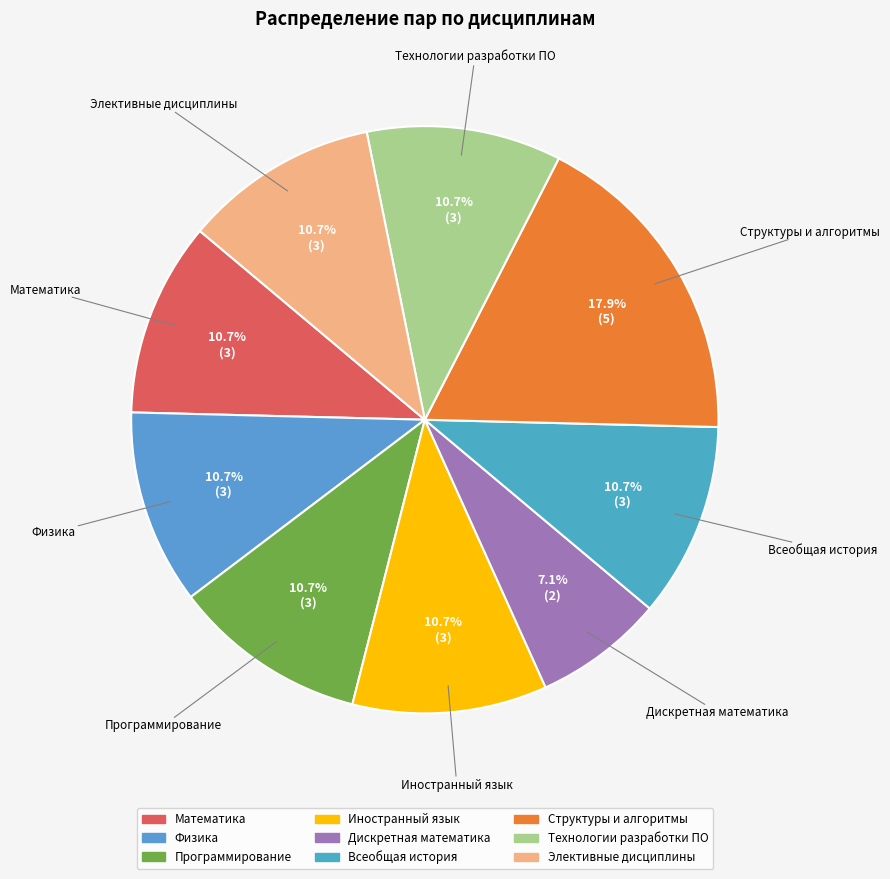

Count the number of slices in the pie.

9